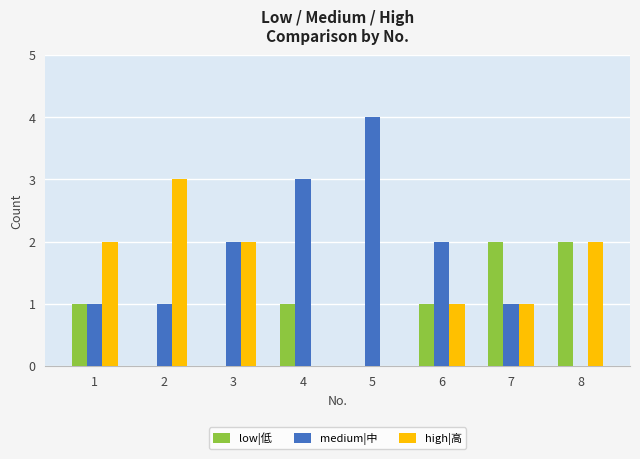

How many series are shown in this chart?

3